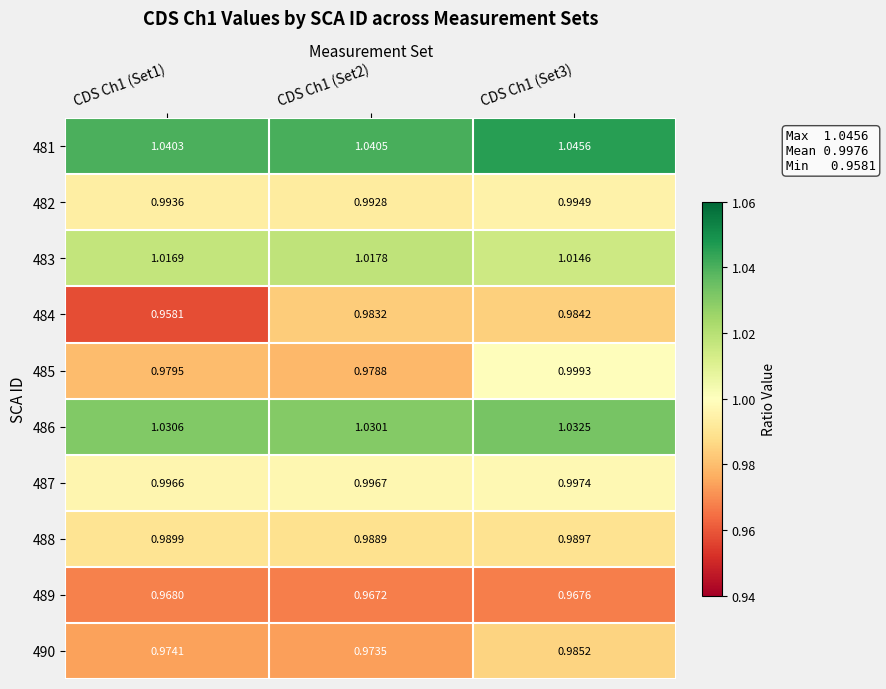

Is the value of 487 at CDS Ch1 (Set2) greater than the value of 483 at CDS Ch1 (Set3)?

No